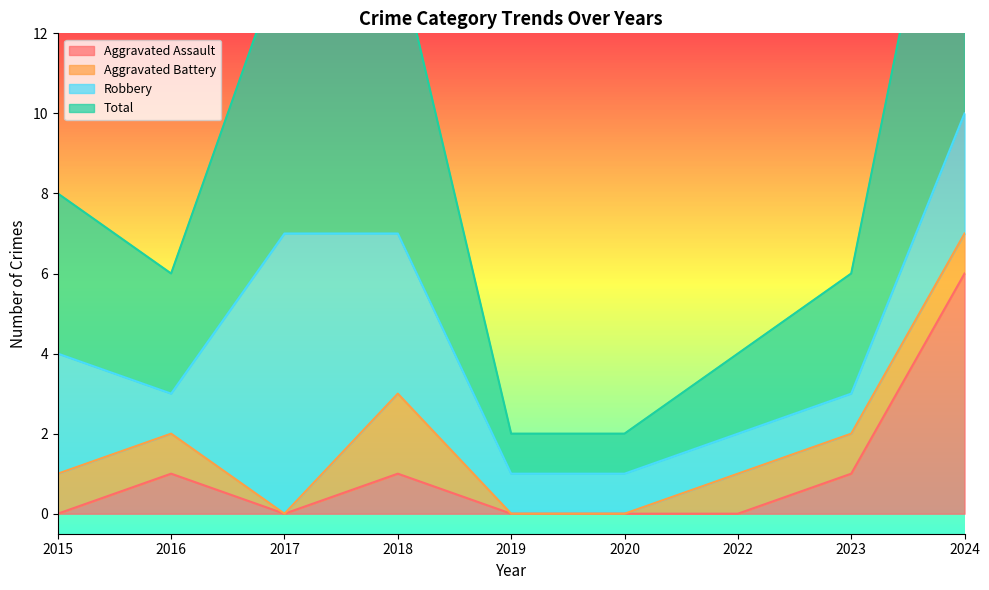

Between 2016 and 2019, which series saw the biggest shift?

Total